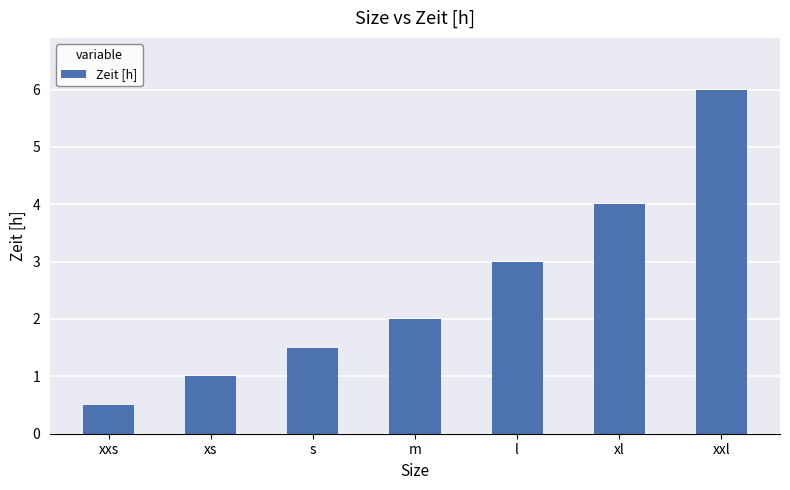

The value at xl is 5.6. True or false?

False